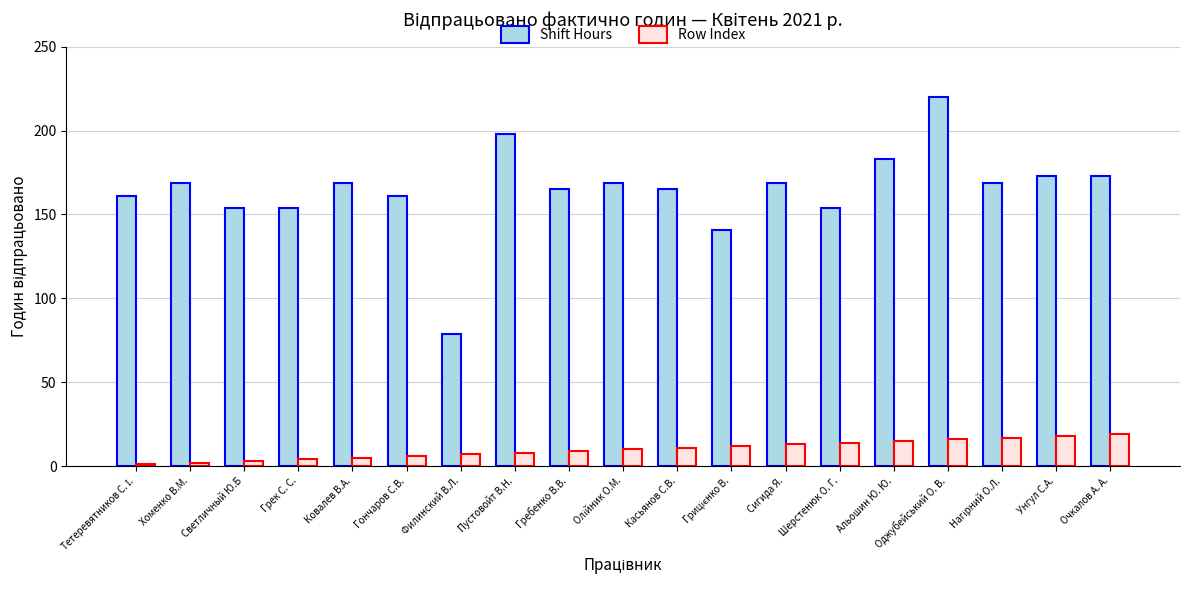

How many bars are there in each group?

2